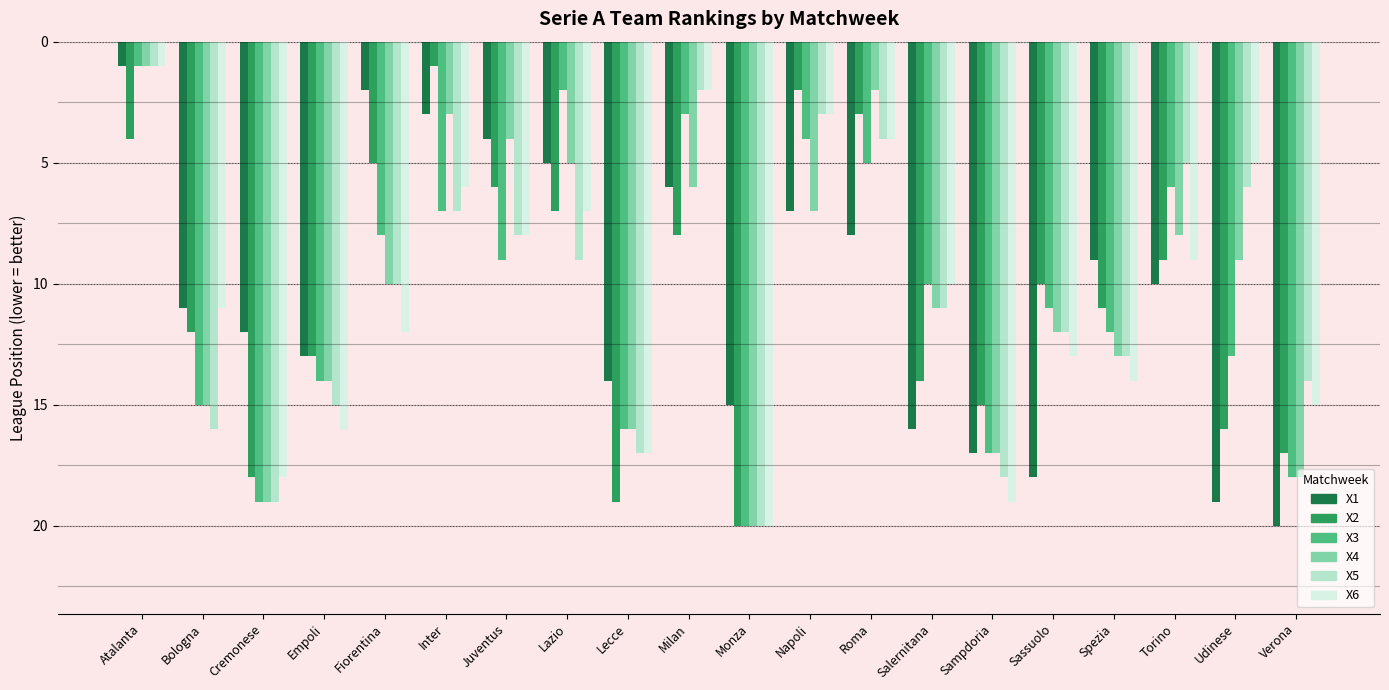

What is the spread (max minus min) of values at Sampdoria?

4